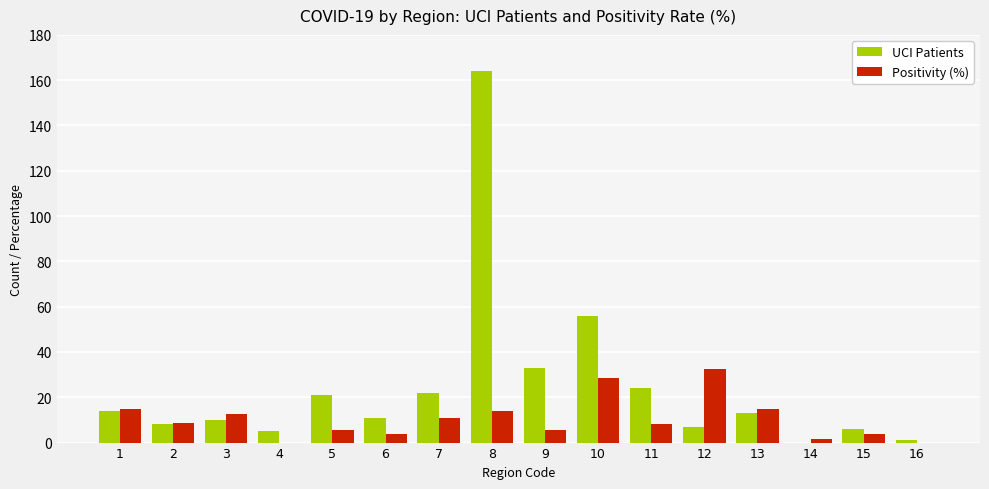

At which category is the sum across all series the highest?

8